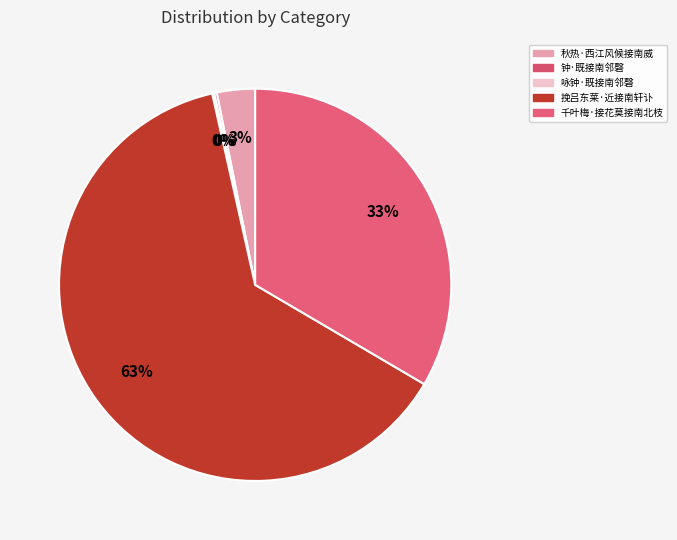

What is the smallest slice in the pie chart?

咏钟·既接南邻磬